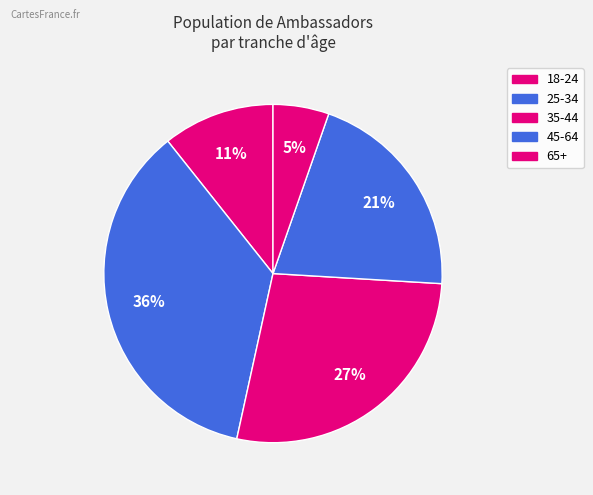

Count the number of slices in the pie.

5